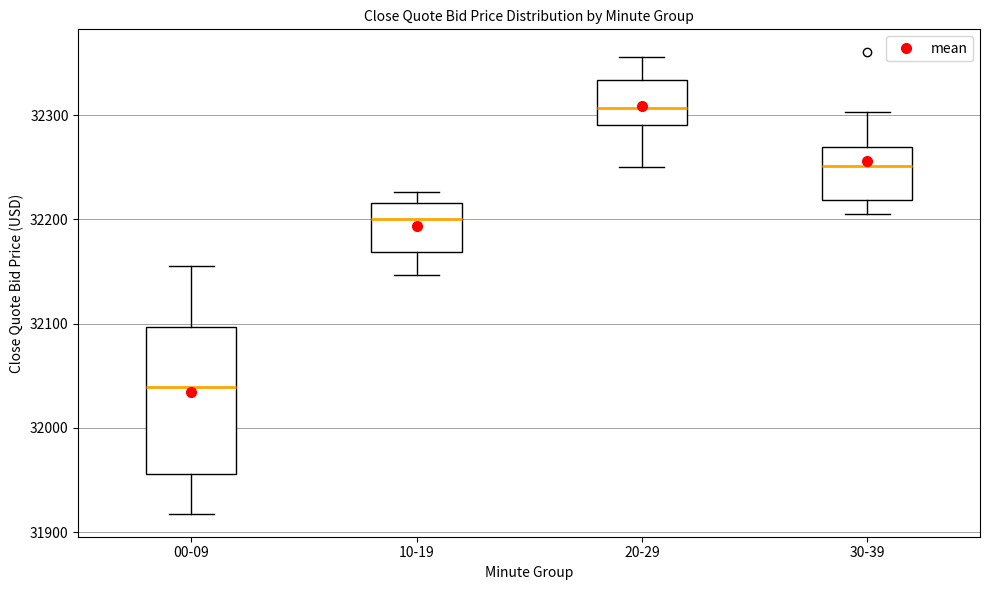

Where does the upper whisker of the box for 00-09 end on the y-axis? The values are not printed on the chart, so give them approximately, as read against the axis.

32160